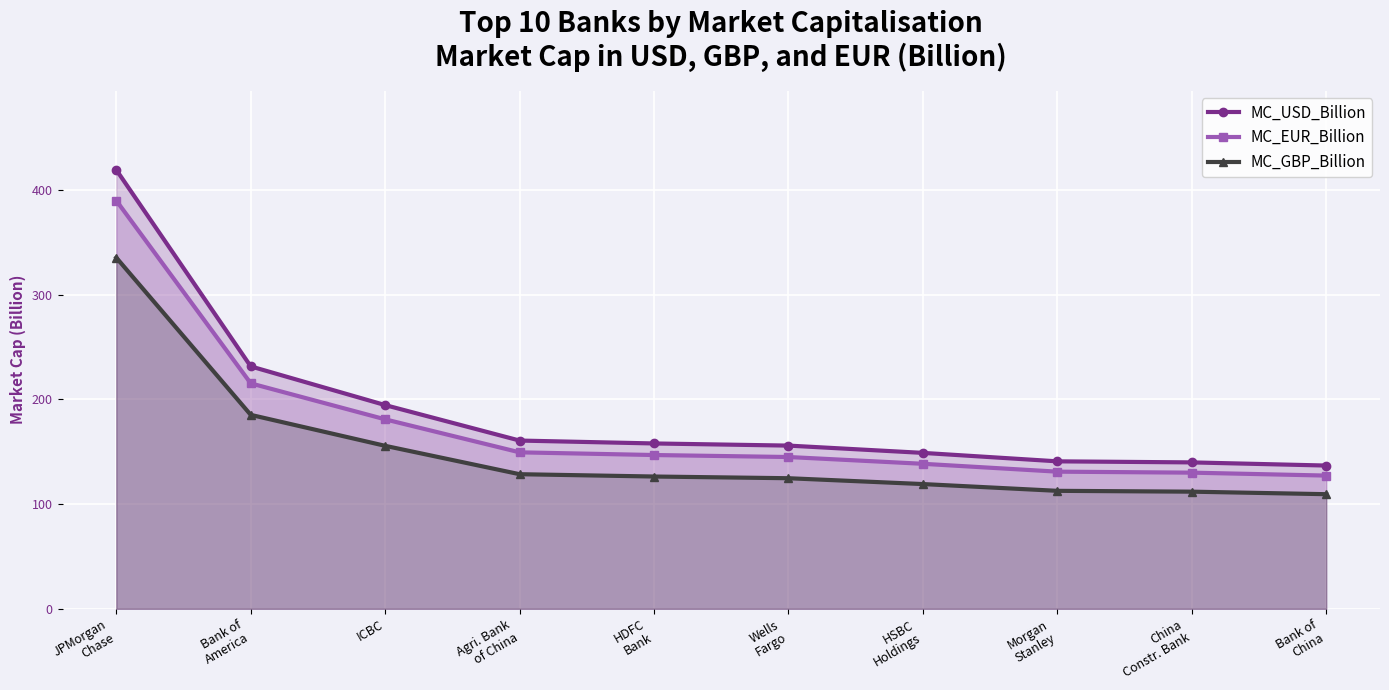

What is the difference between the second highest and minimum values in the MC_EUR_Billion series?

88.1